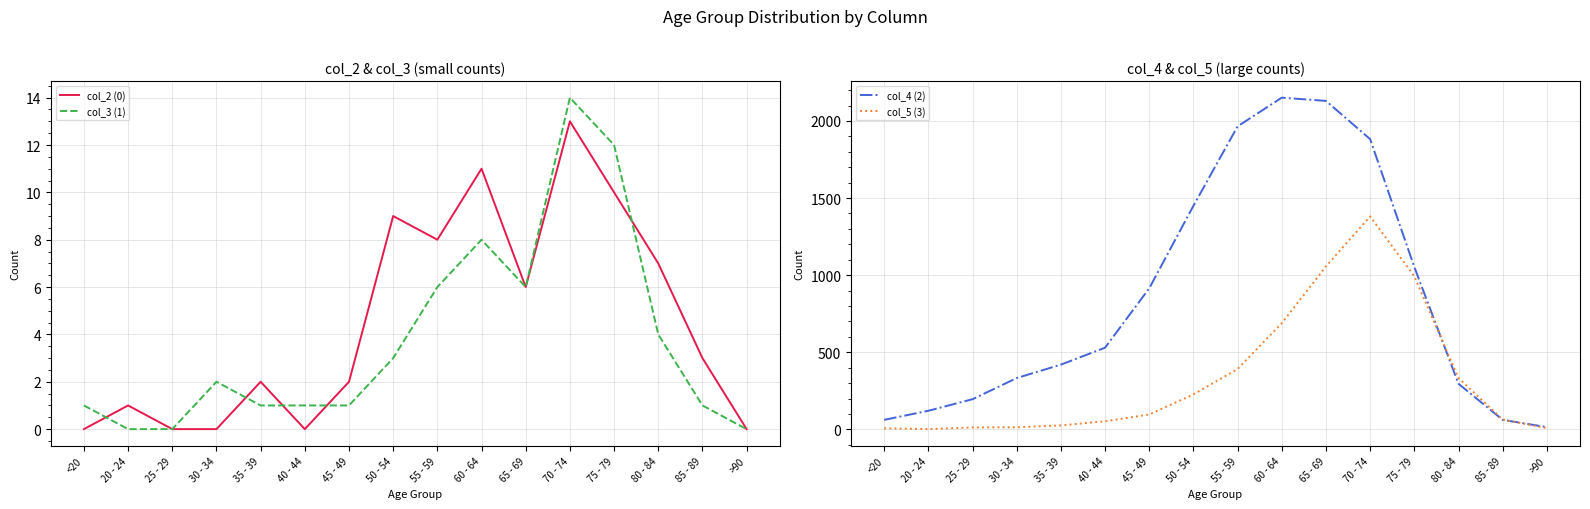

What are all the series names shown in the legend?

col_2 (0), col_3 (1), col_4 (2), col_5 (3)